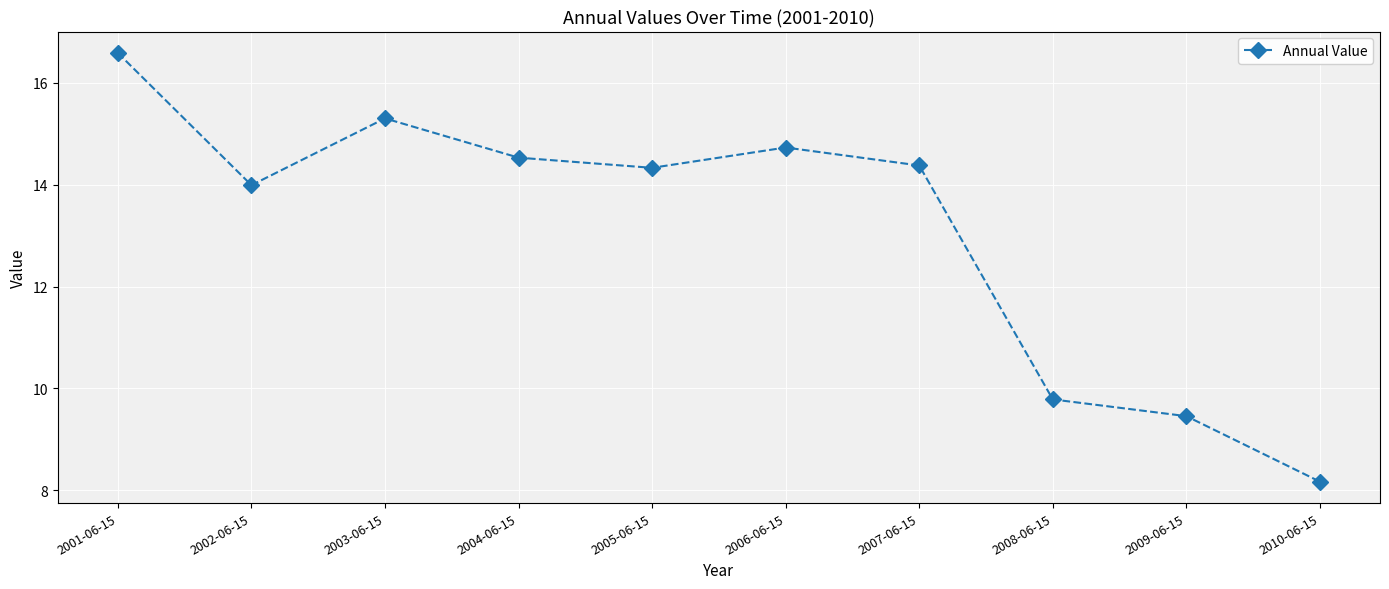

What is the value of the 10th point from the left?

8.2